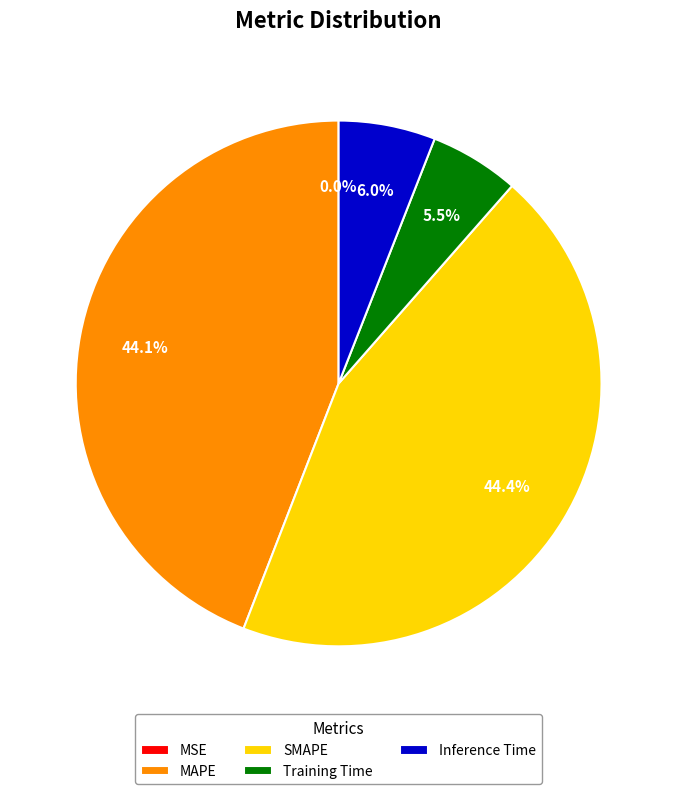

What percentage is NOT represented by Training Time?

94.5%